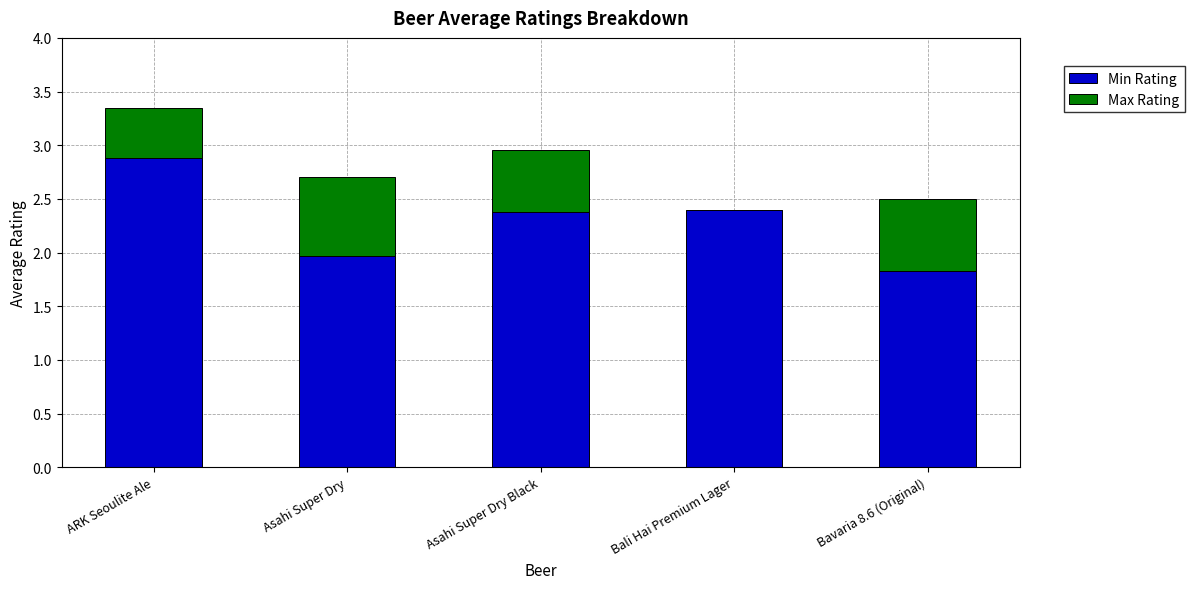

What is the sum of the Min Rating values at Bavaria 8.6 (Original) and ARK Seoulite Ale?

4.7